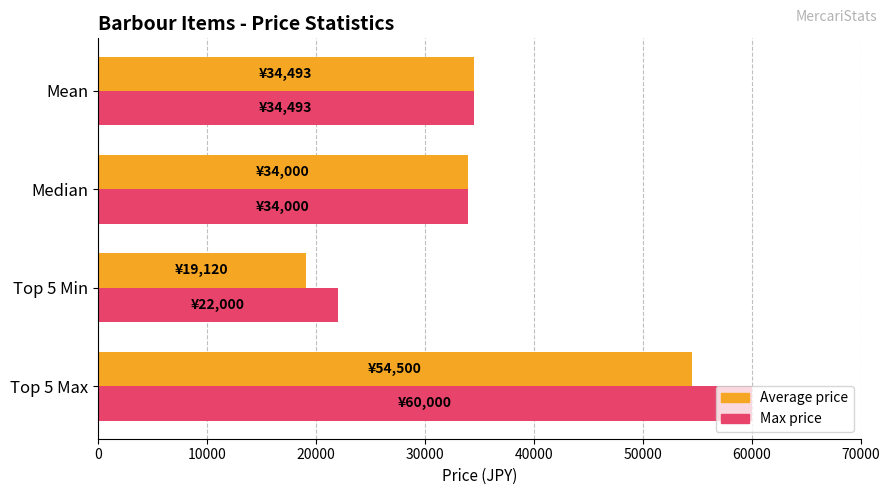

What is the average value of the Average price series?

35528.2